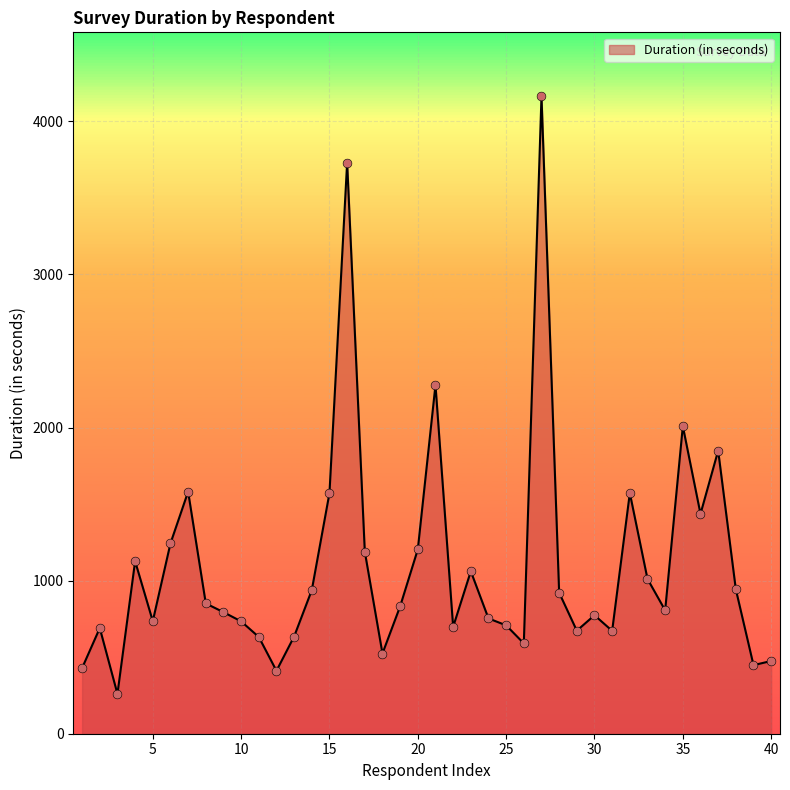

What is the difference between the maximum and minimum values?

3905